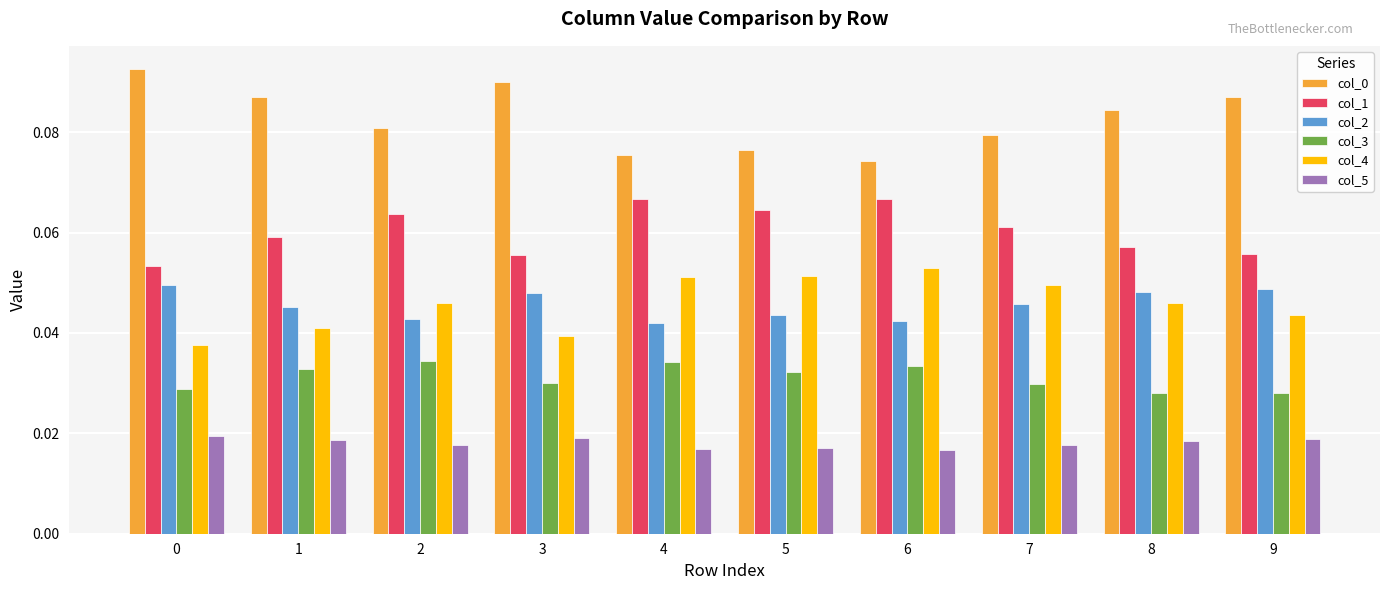

True or false: col_2 has a value of 0.1 at 5.

False